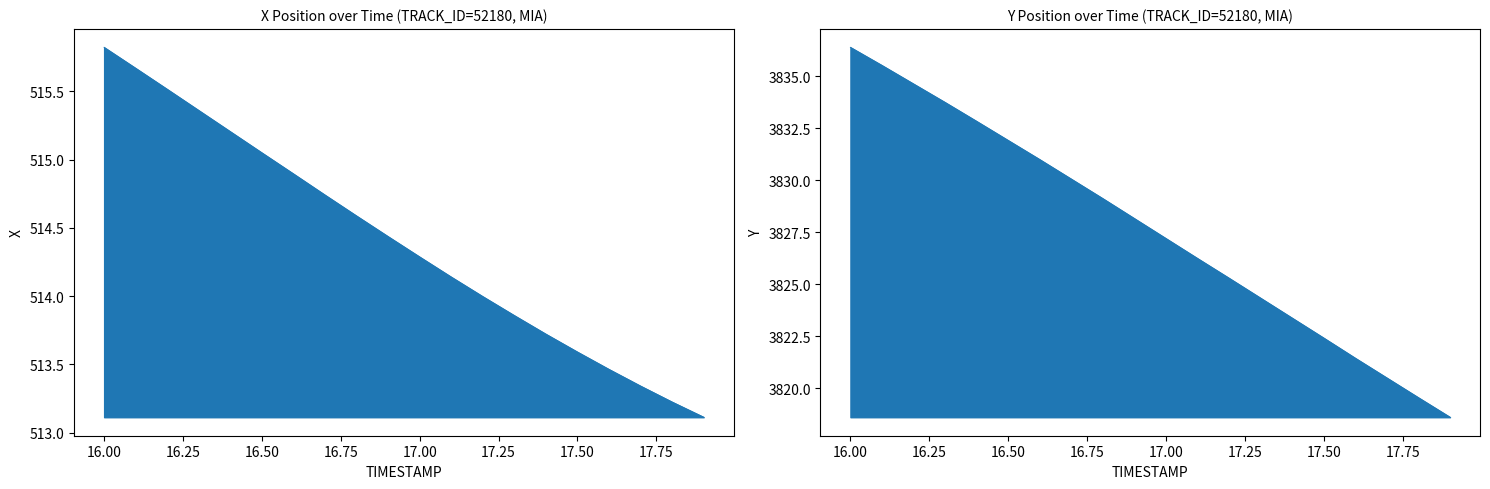

Reading right to left, extract all data points from this chart.

X: 513.1	513.2	513.3	513.5	513.6	513.7	513.9	514.0	514.1	514.3	514.4	514.6	514.7	514.9	515.0	515.2	515.4	515.5	515.7	515.8
Y: 3818.6	3819.5	3820.5	3821.4	3822.4	3823.4	3824.3	3825.3	3826.2	3827.2	3828.2	3829.1	3830.1	3831.0	3831.9	3832.8	3833.8	3834.6	3835.5	3836.4